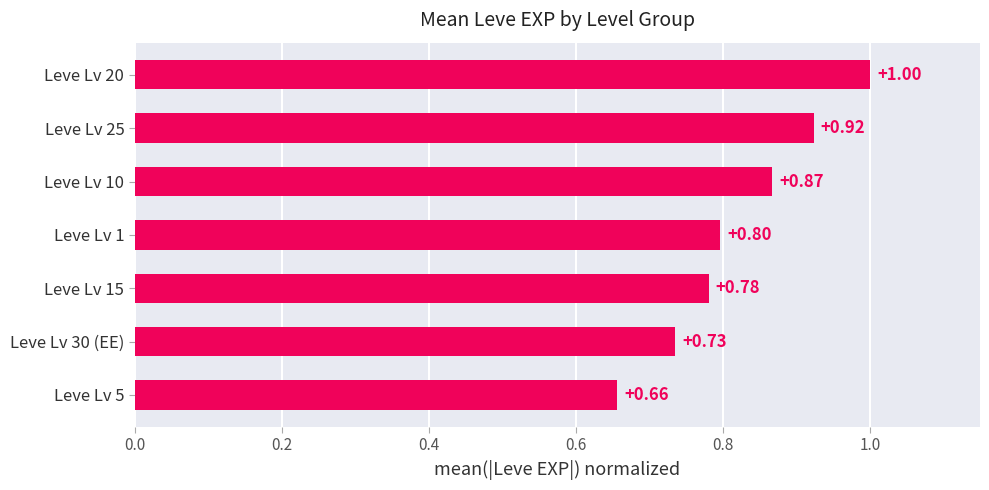

Between Leve Lv 1 and Leve Lv 20, which is larger?

Leve Lv 20